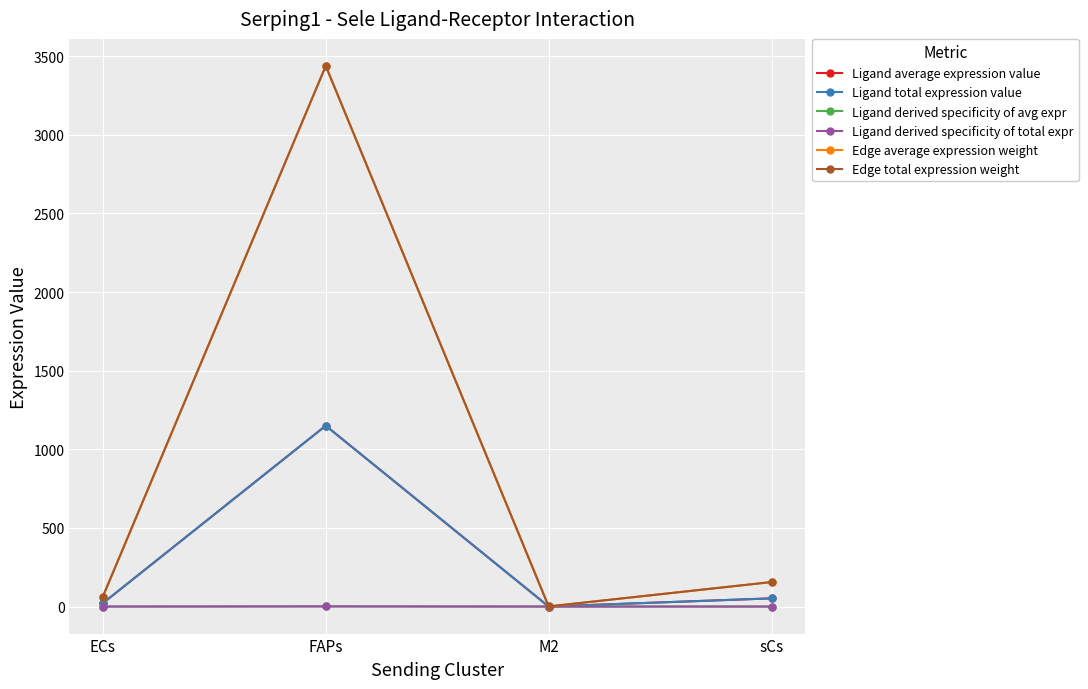

Does the chart have visible grid lines?

Yes